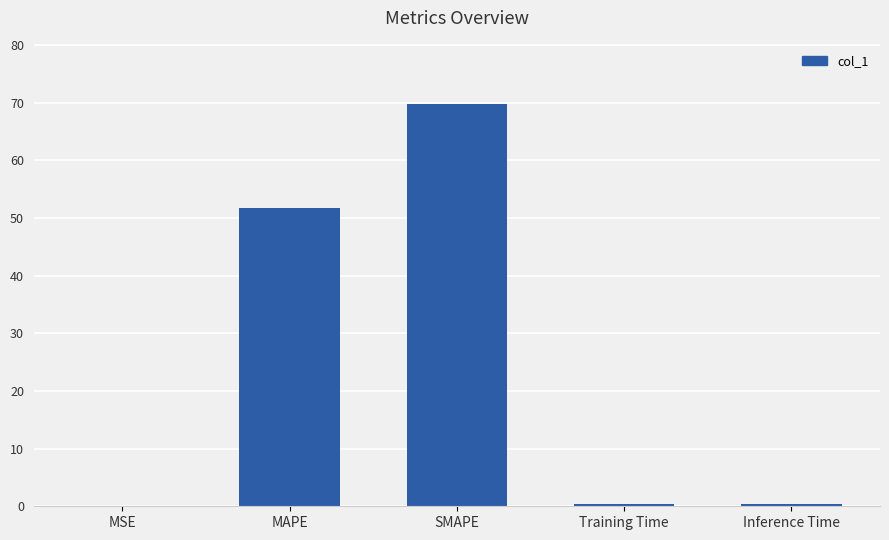

What is the sum of all values?

122.4